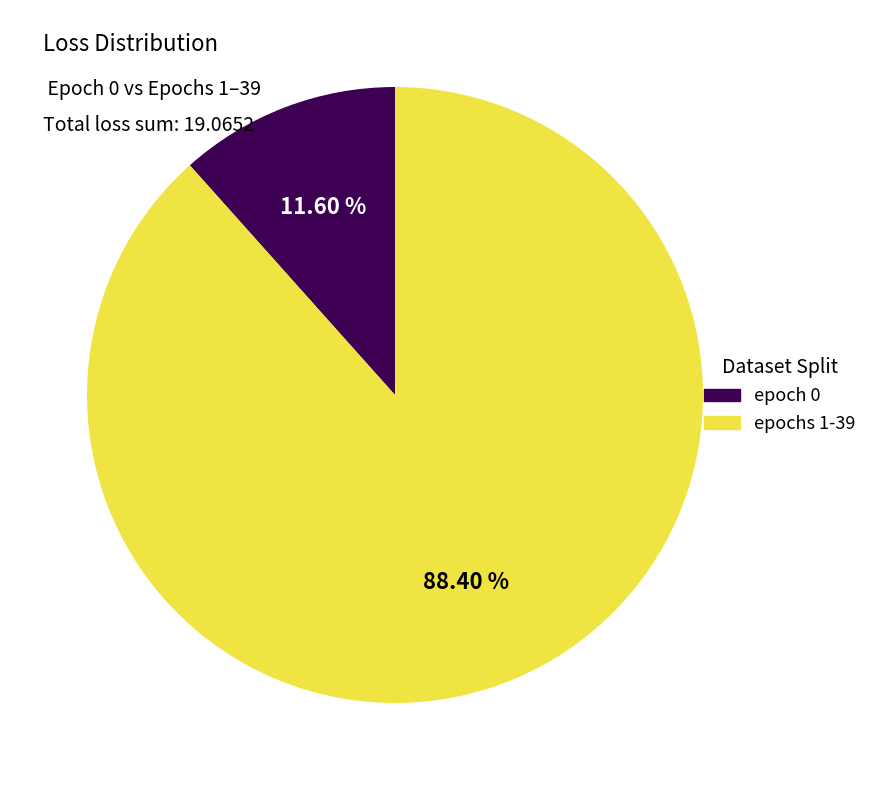

How many segments does this pie chart have?

2